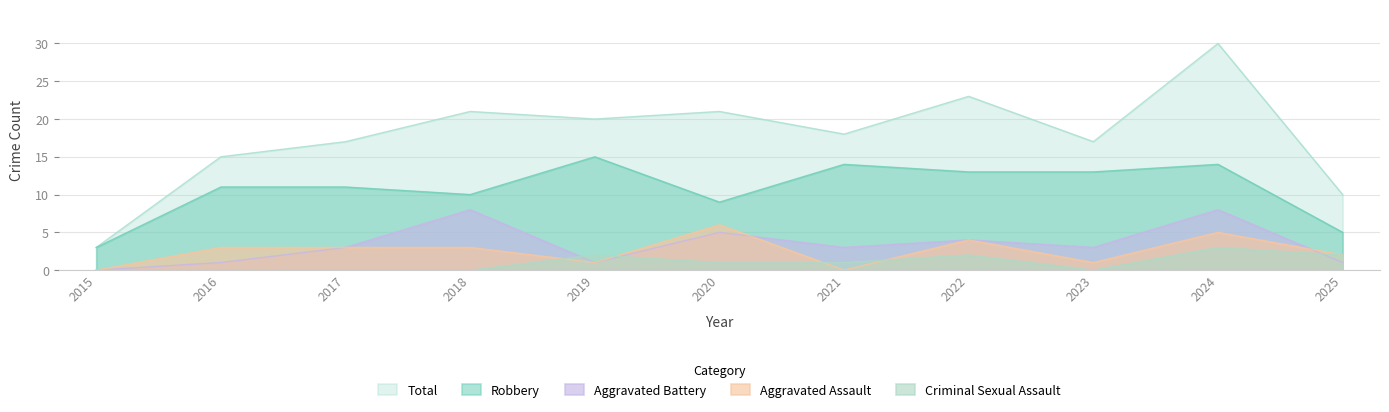

Which series has the largest total across all categories?

Total